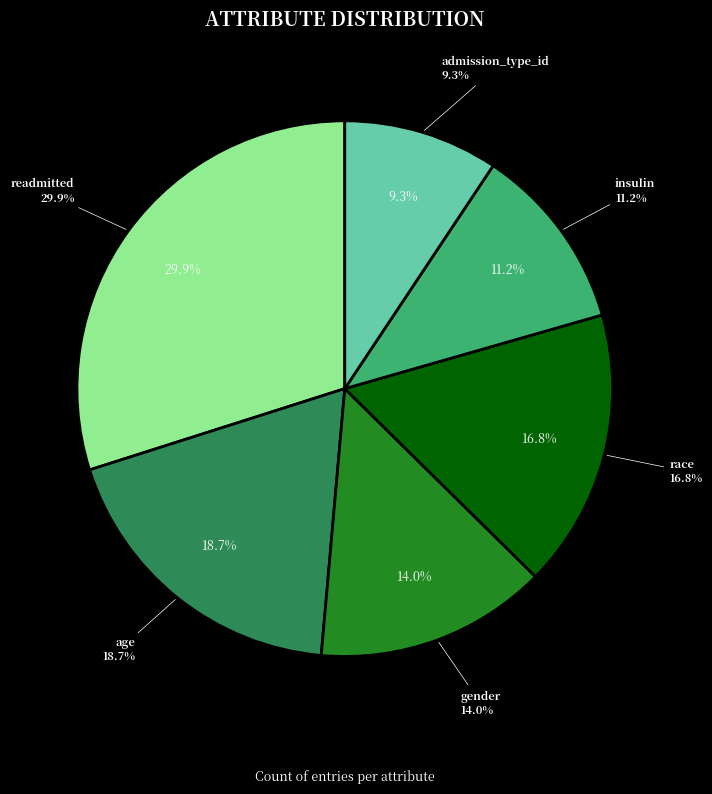

True or false: readmitted accounts for 20% of the total.

False